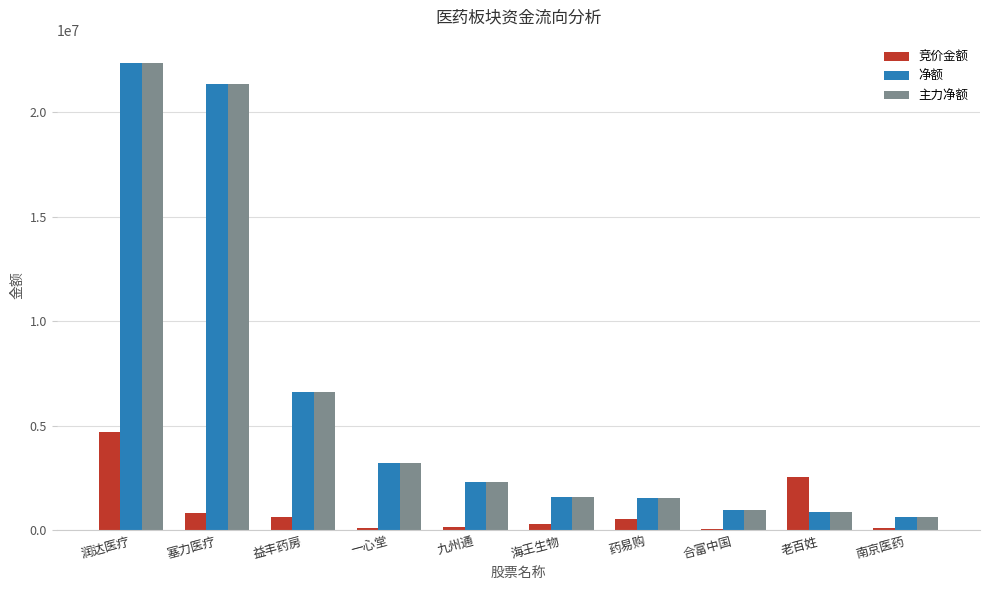

Is the value of 主力净额 at 老百姓 greater than the value of 净额 at 九州通?

No